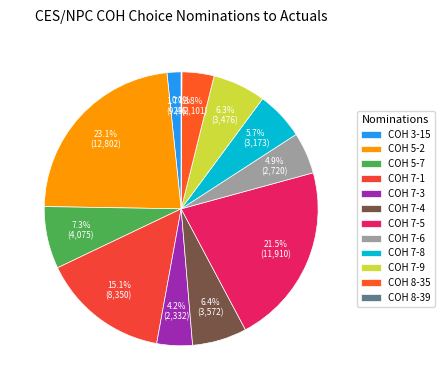

What percentage is the COH 5-7 slice, to the nearest percent?

7%